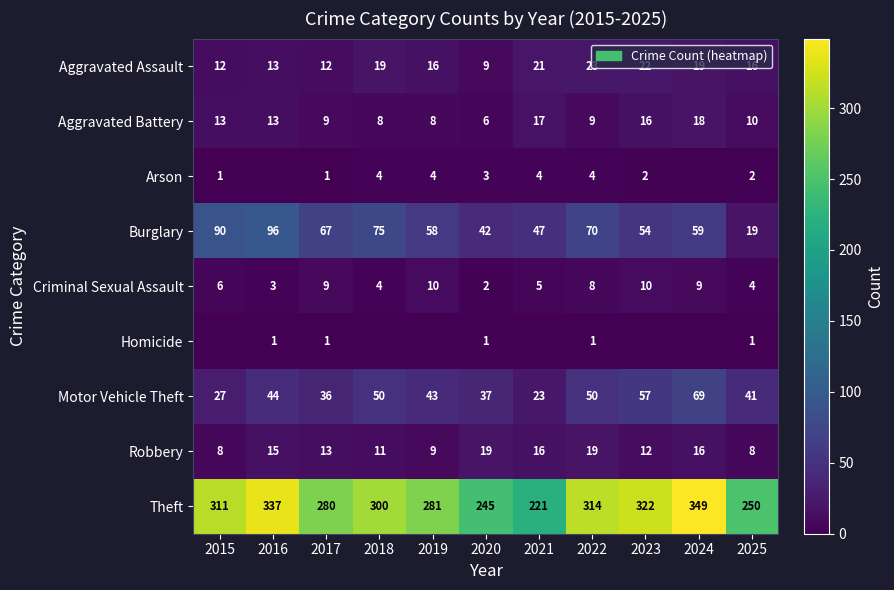

Which category has the lowest value across all series?

2016